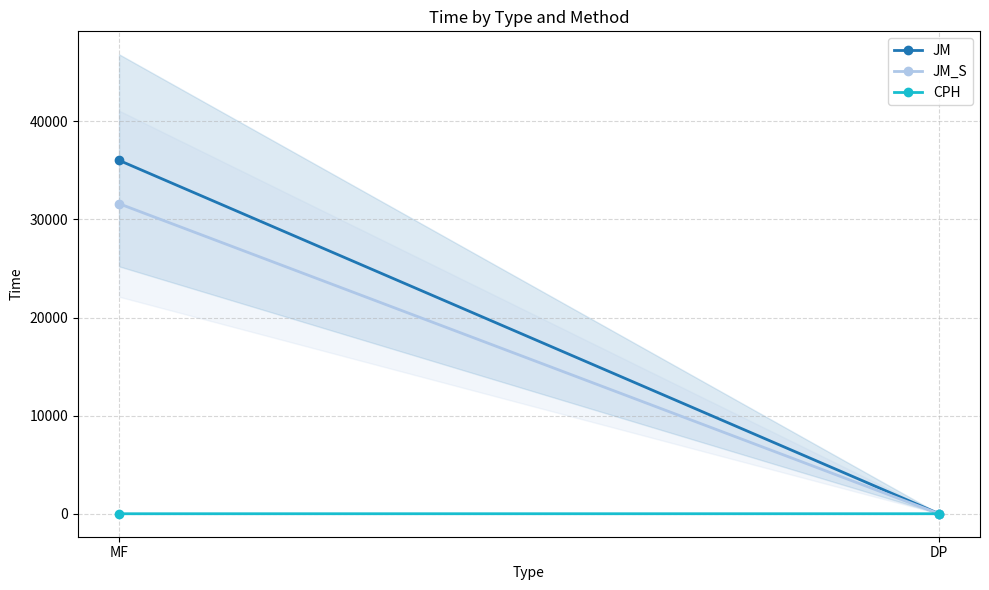

Is it true that JM_S equals 5.8 at DP?

True